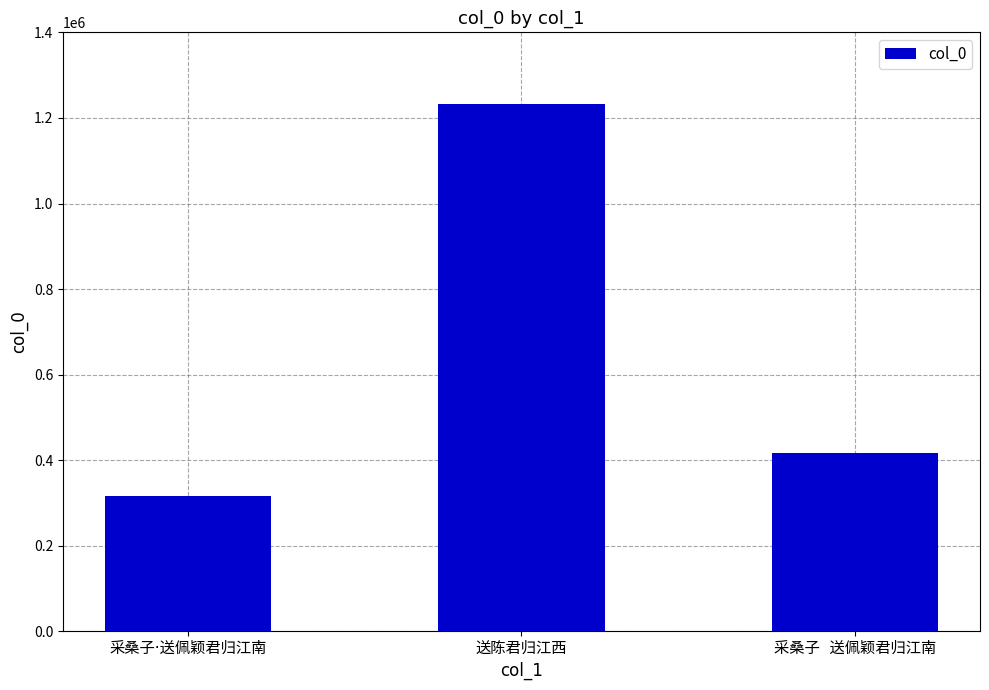

What is the sum of all values?

1967984